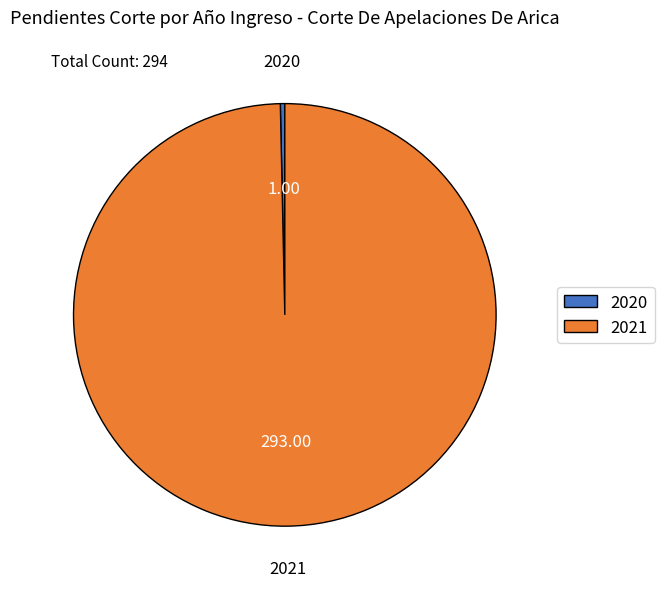

What is the smallest slice in the pie chart?

2020